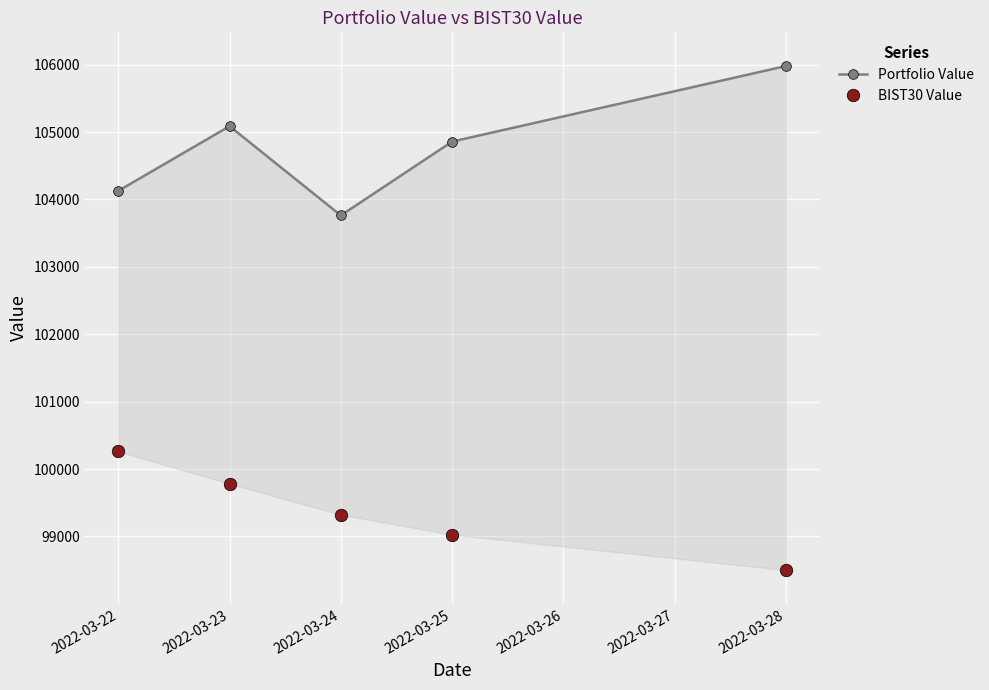

How many data points does each series have?

5